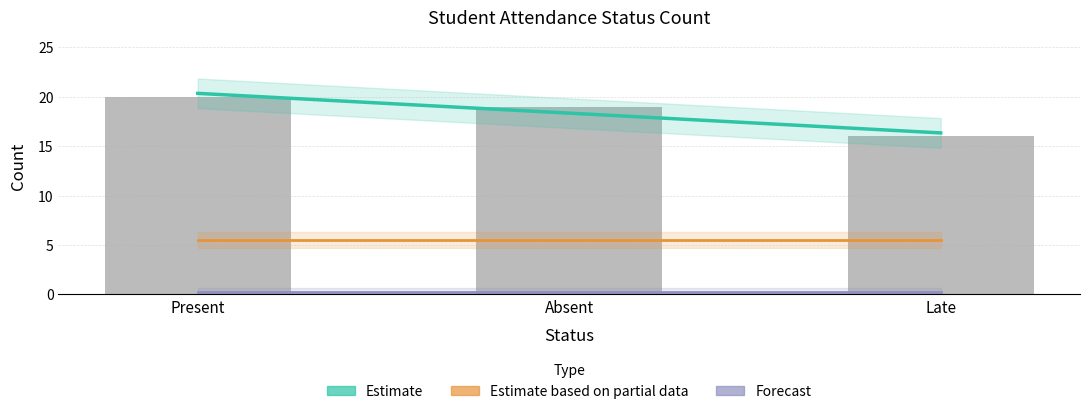

Rank the categories by value from lowest to highest.

Late, Absent, Present